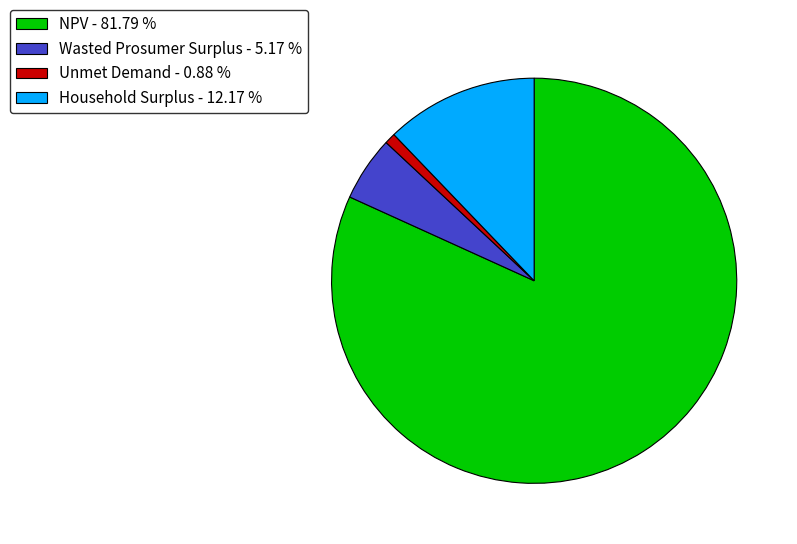

Does any single category account for the majority?

Yes